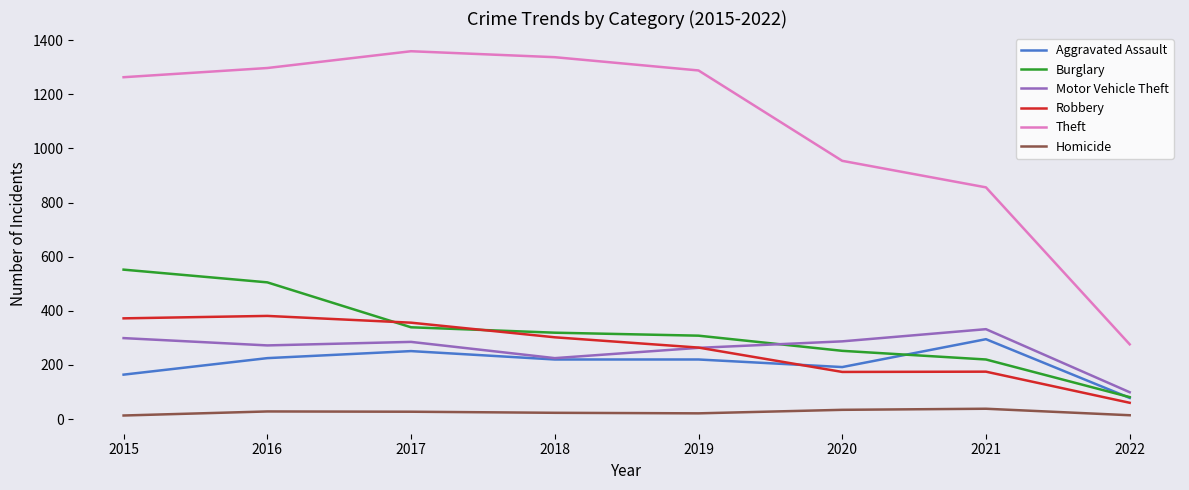

True or false: Motor Vehicle Theft and Homicide intersect in this chart.

False